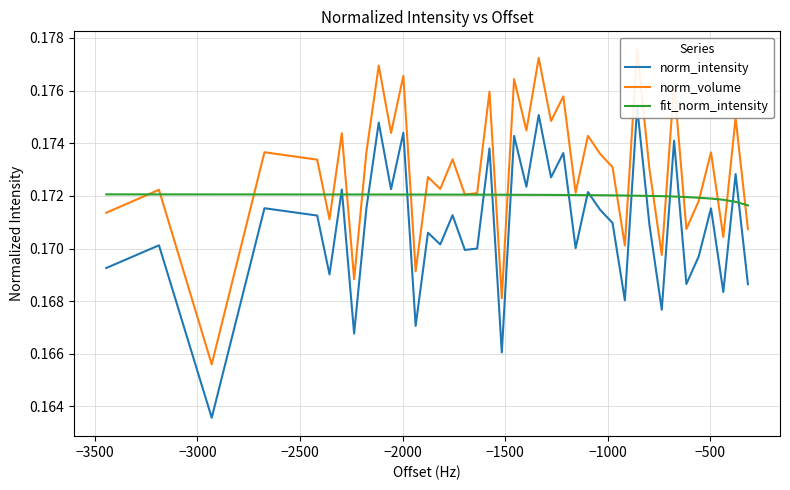

How many data points does each series have?

40